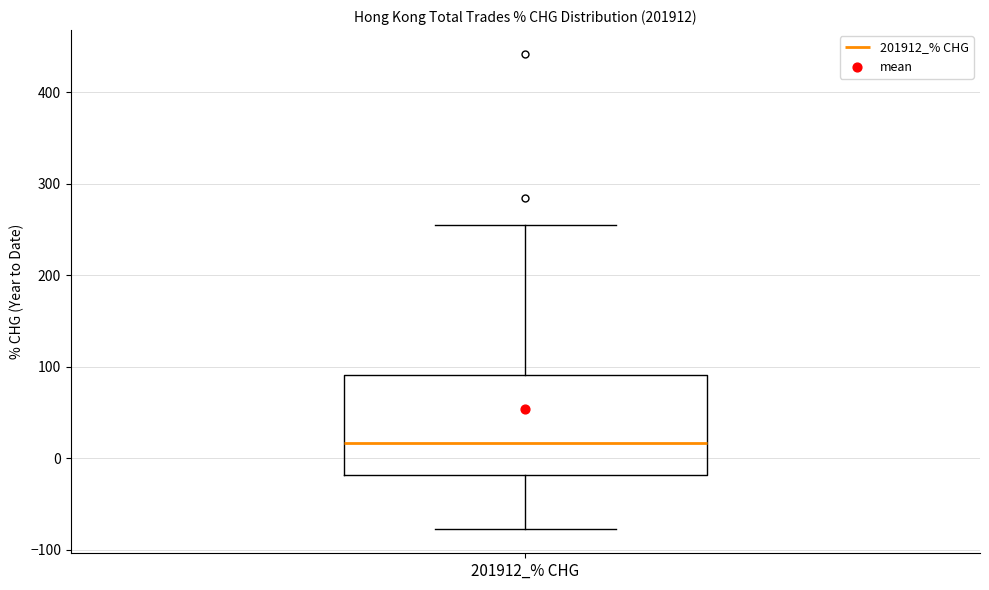

Transcribe this box plot: give where the median line is, the range the box spans, and where the two whiskers end, as read against the y-axis. The values are not printed on the chart, so give them approximately, as read against the axis.

median 20, box -20 to 90, whiskers -80 to 250